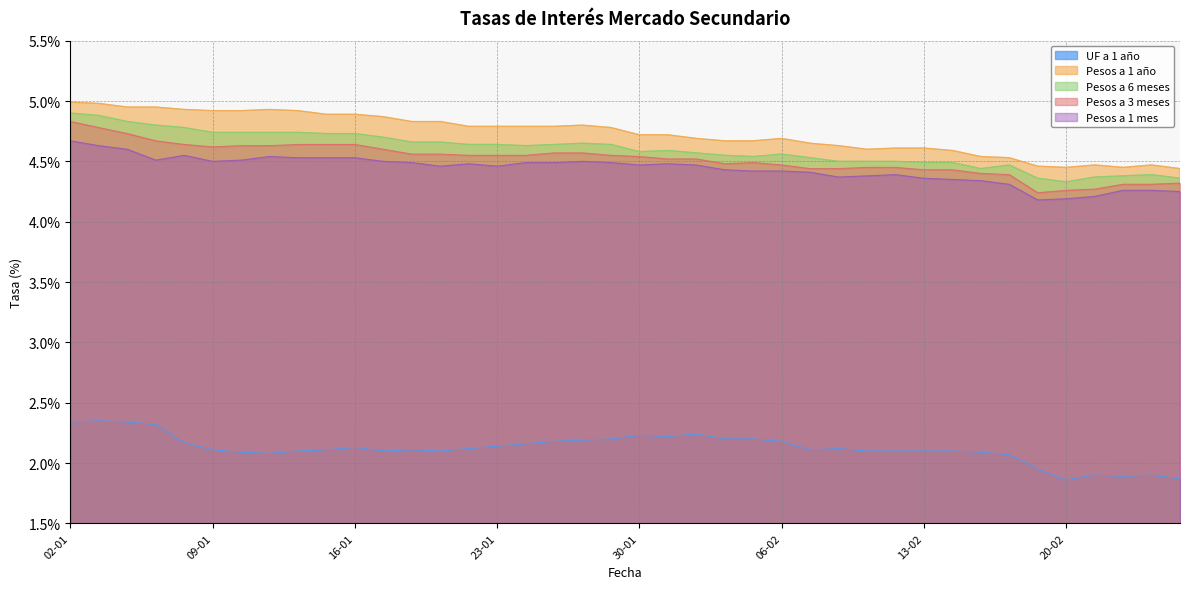

At which category does Pesos a 3 meses reach its first local valley?

09-01